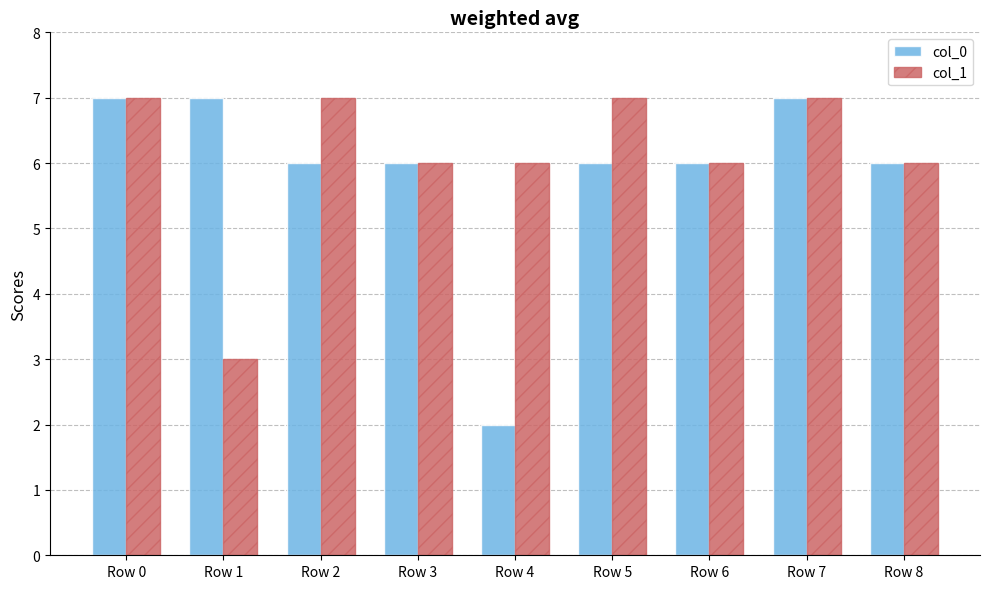

What is the smallest value displayed?

2